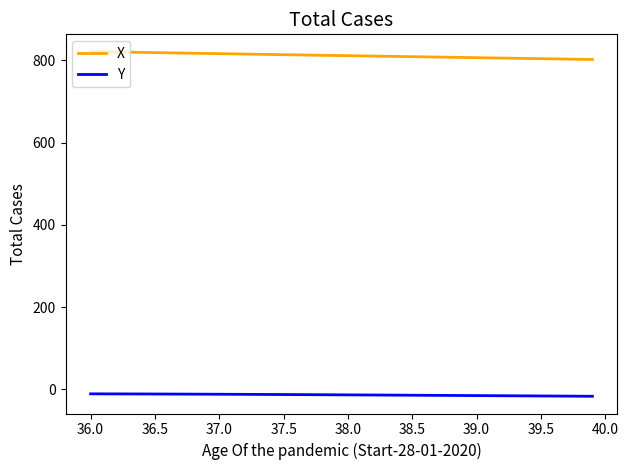

Which series has the largest total across all categories?

X